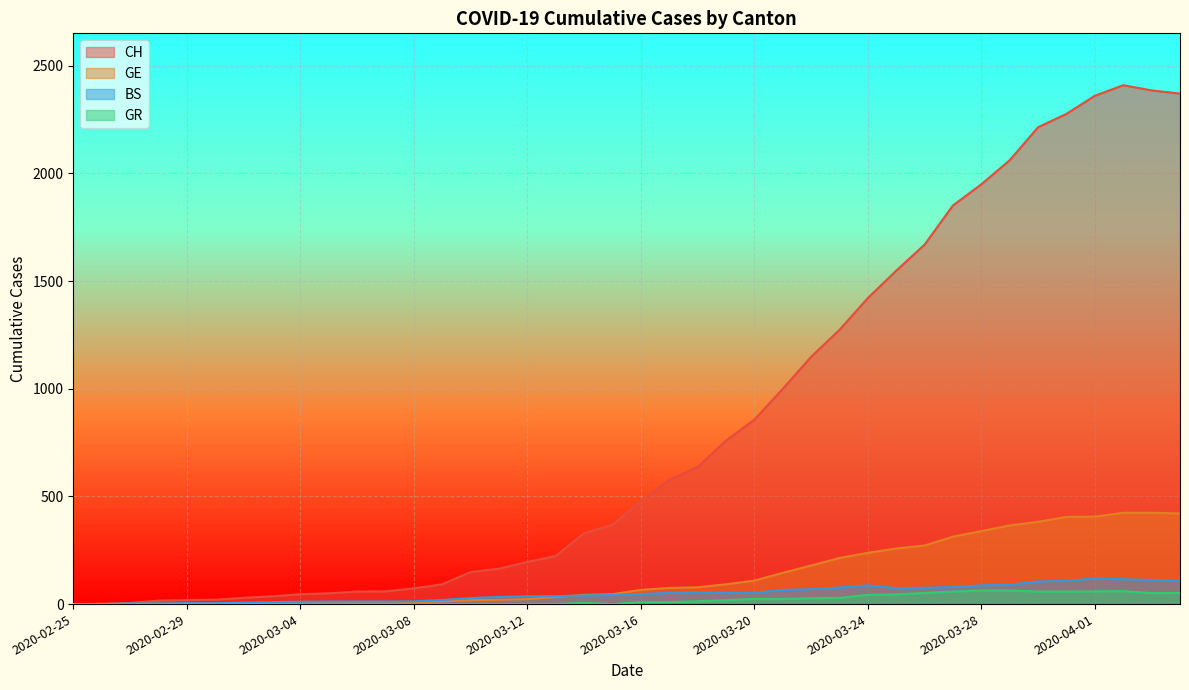

True or false: BS and GR intersect in this chart.

False